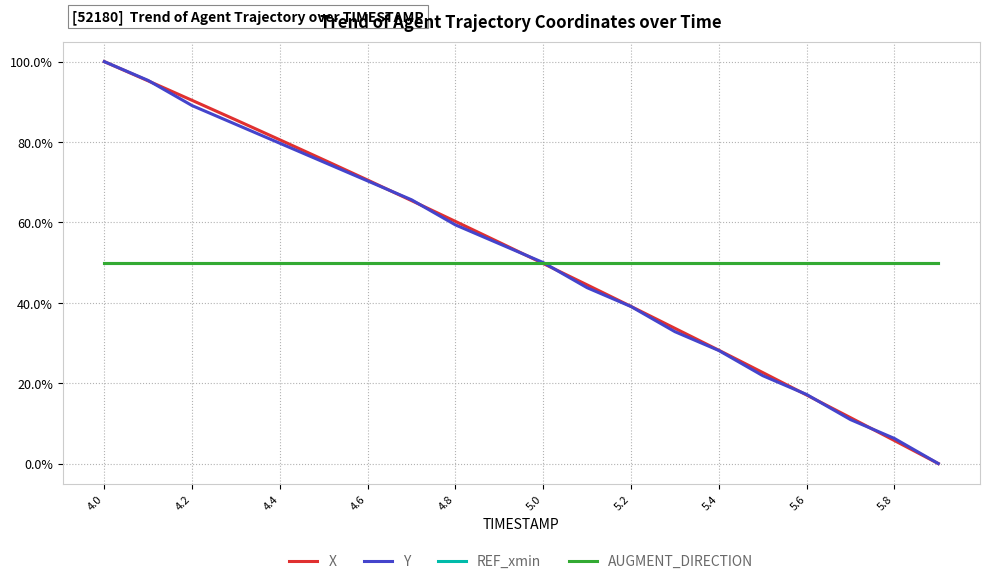

What is the maximum value shown in the chart?

1.0